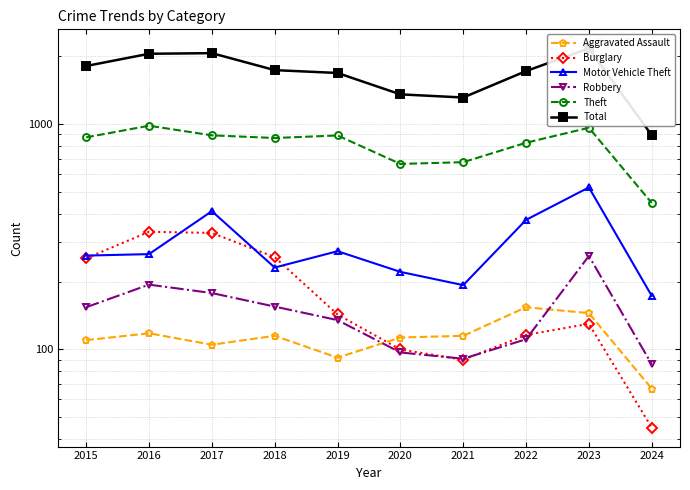

Which series changed the most between 2022 and 2023?

Total